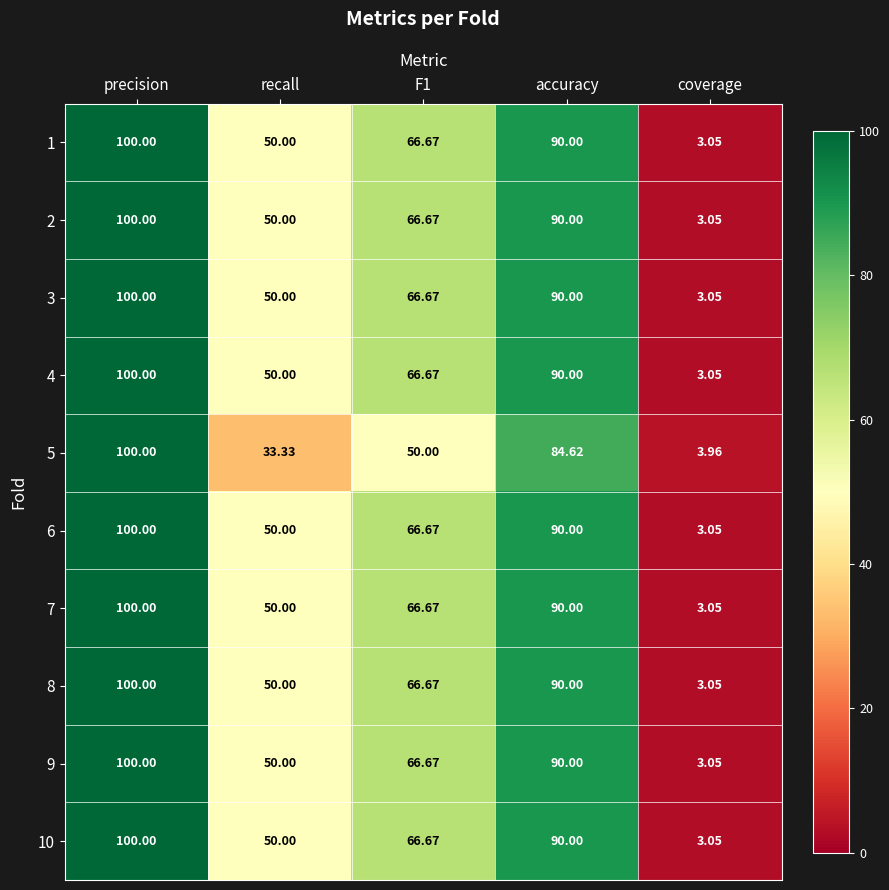

What is the spread (max minus min) of values at coverage?

0.9